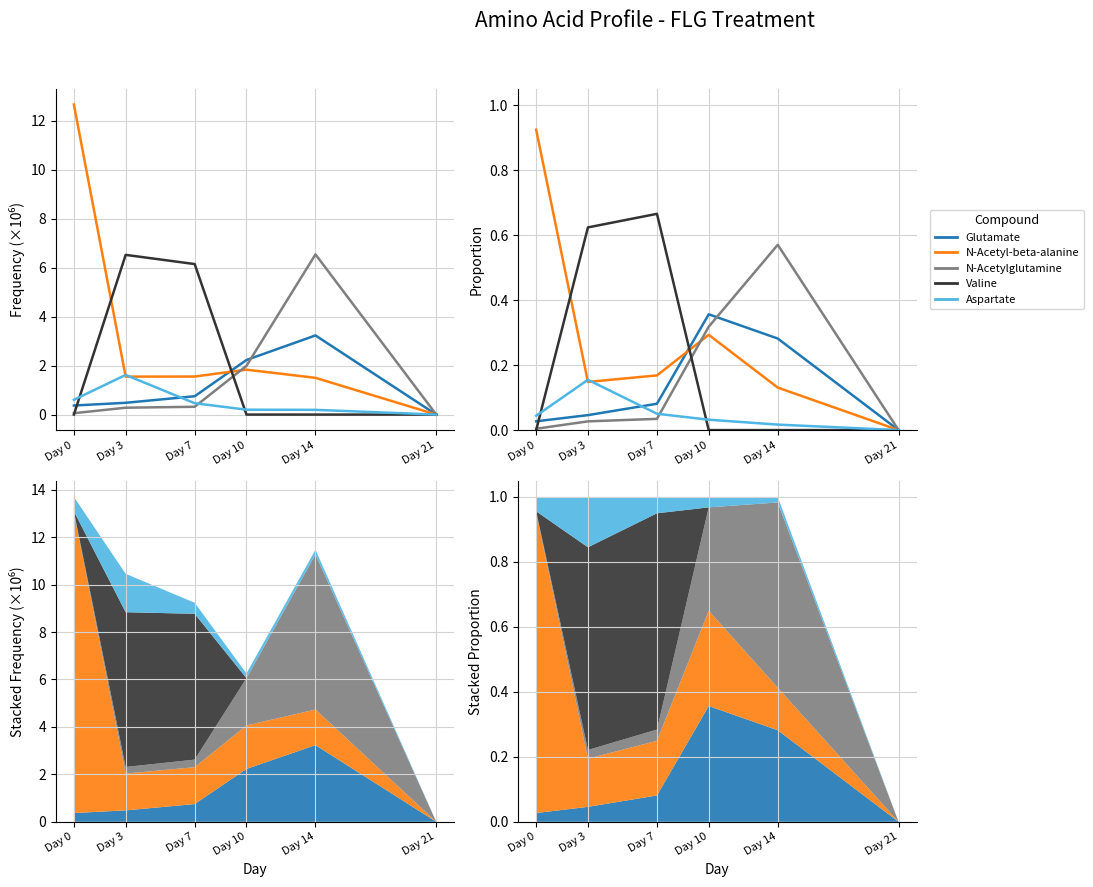

Is it true that Valine equals 0.0 at Day 14?

True